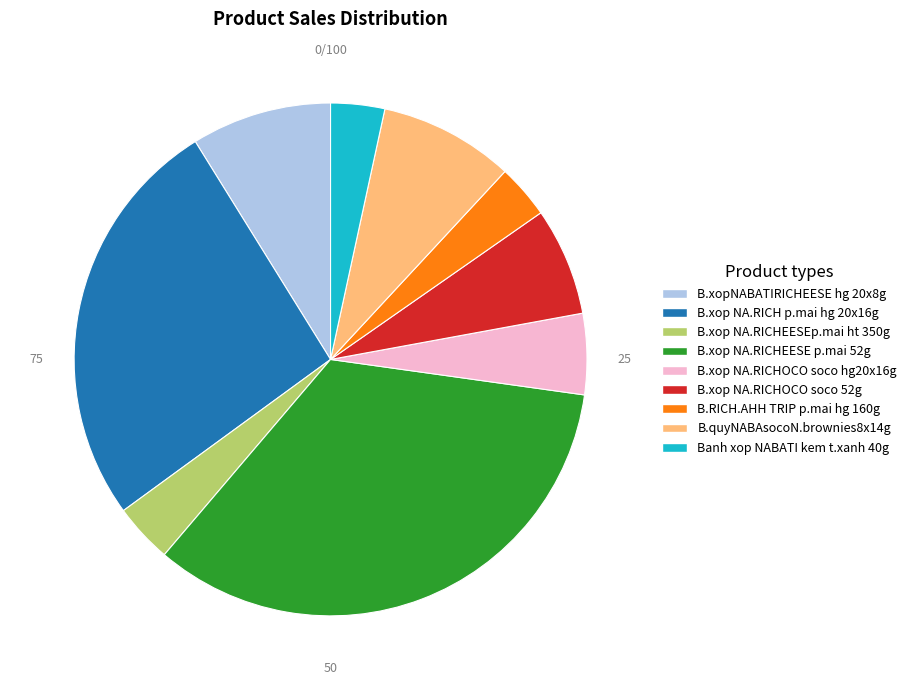

Is there any slice that represents more than half of the pie?

No